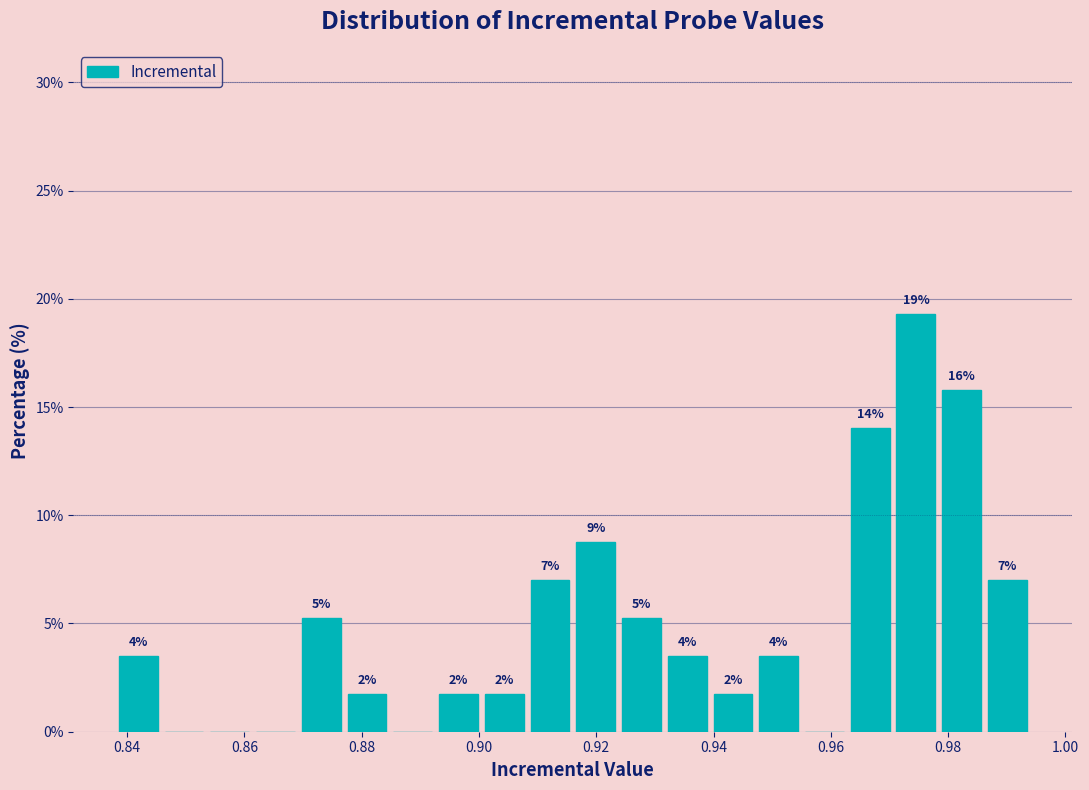

Around what value on the x-axis is the tallest bar? Give the approximate position of its centre, as read against the axis.

0.974